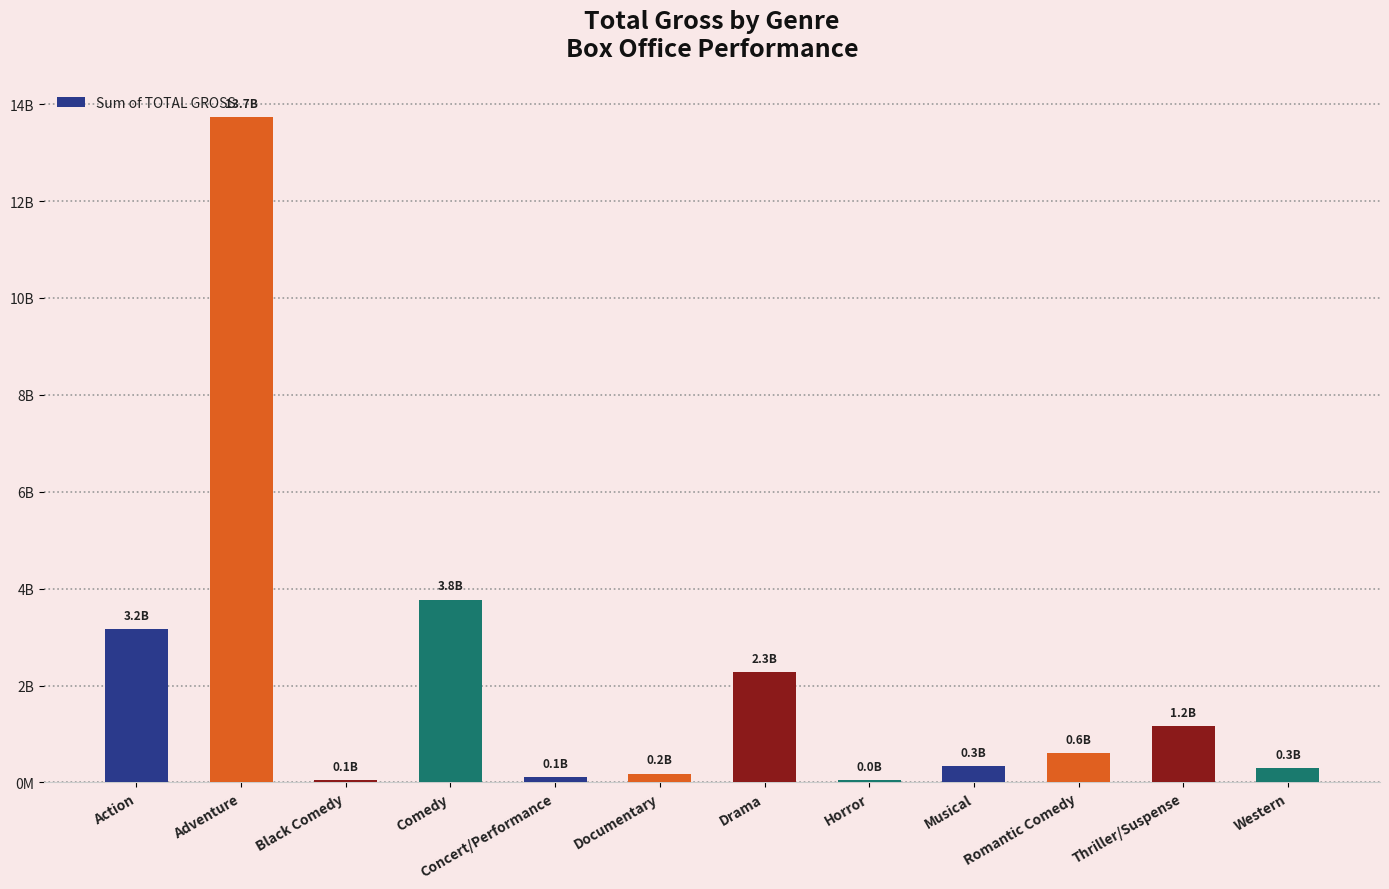

What is the change in value from Comedy to Horror?

-3733191780